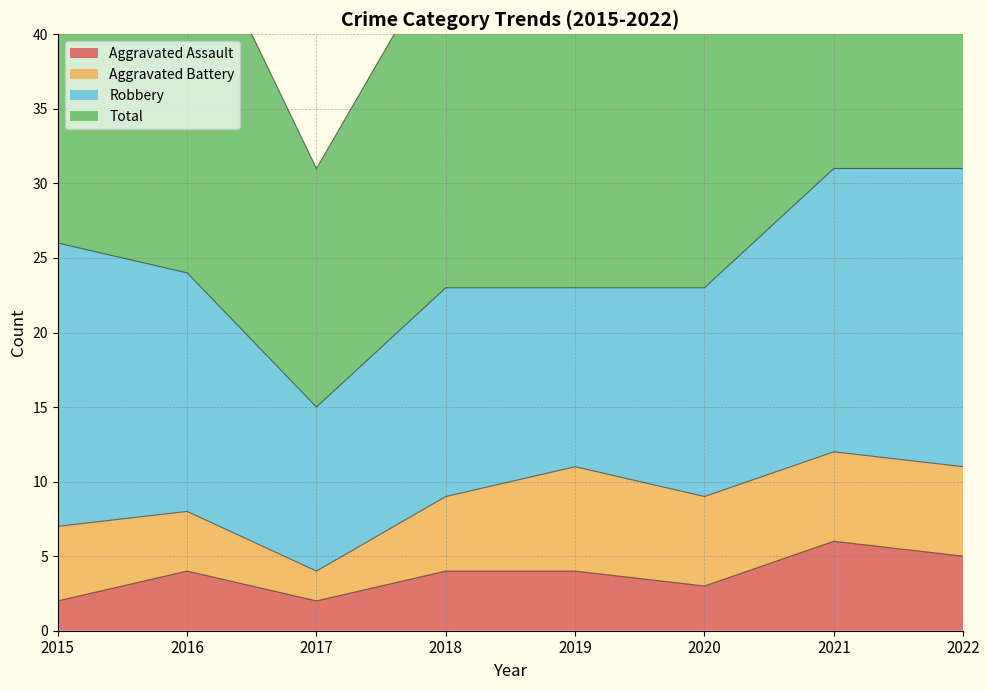

At which category does Aggravated Assault reach its first local peak?

2016